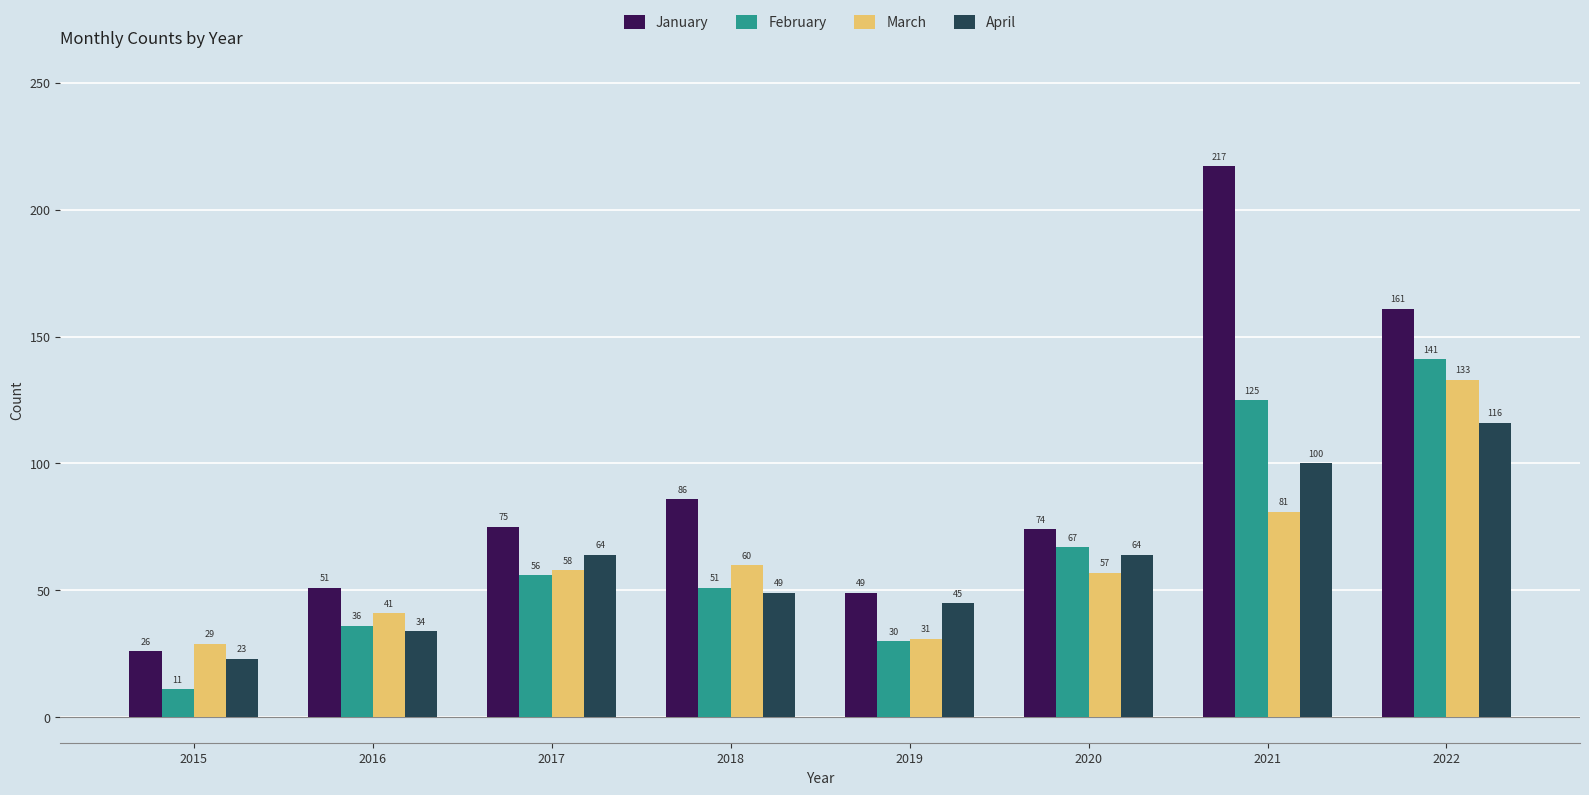

Rank the categories by February value from lowest to highest.

2015, 2019, 2016, 2018, 2017, 2020, 2021, 2022